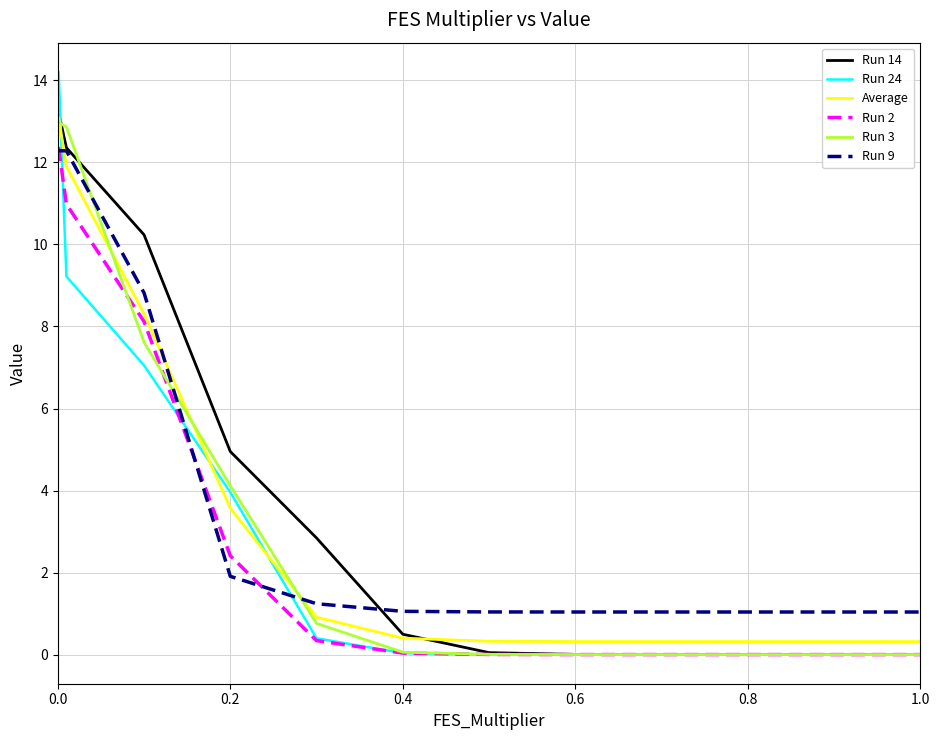

What is the sum of all Run 2 values?

46.6